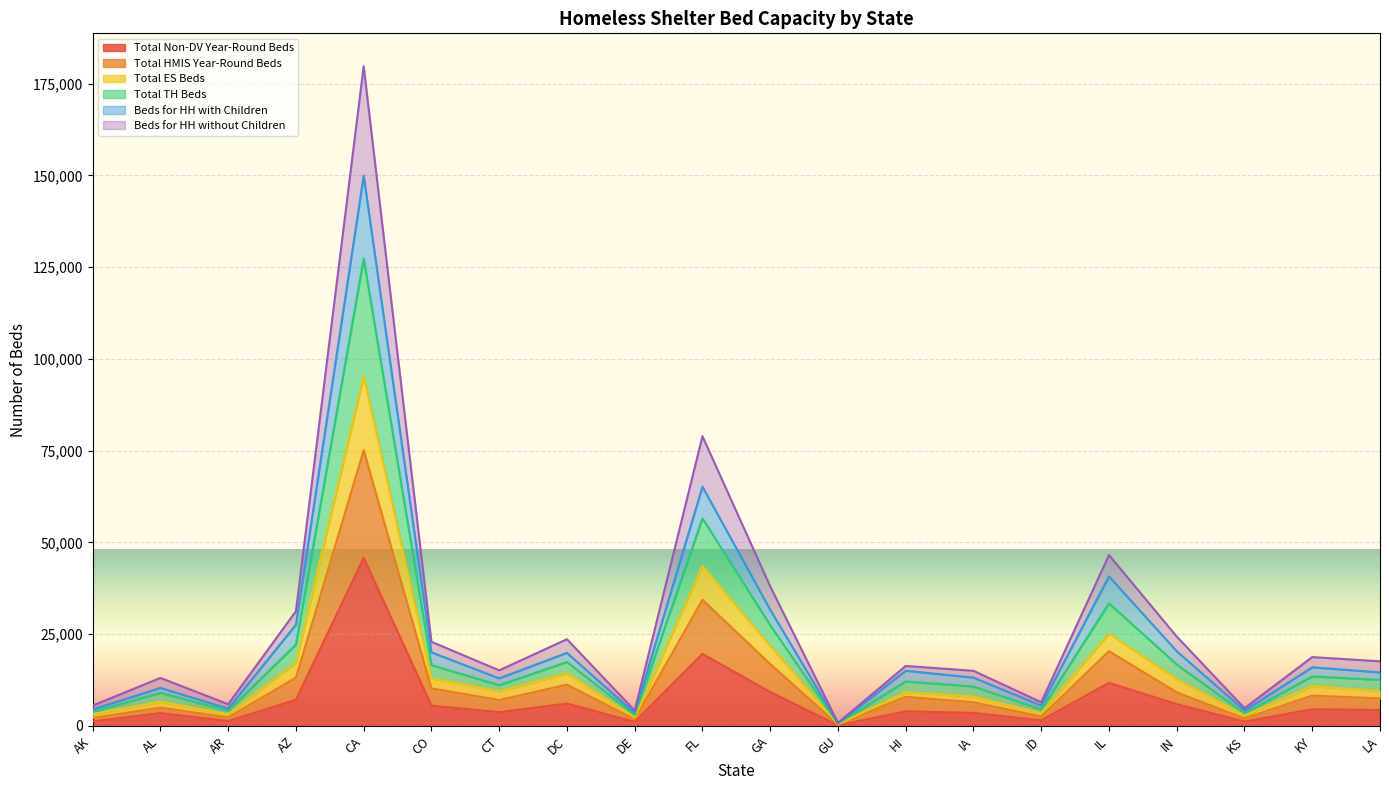

At how many categories does at least one series exceed 7293?

14